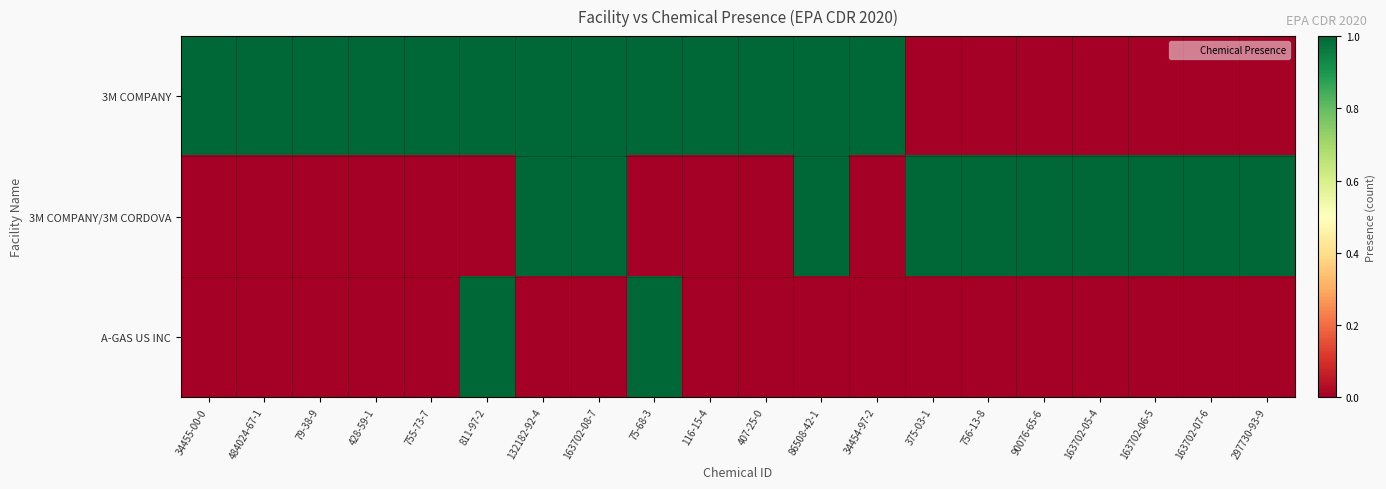

Which series has the largest range (max minus min)?

3M COMPANY